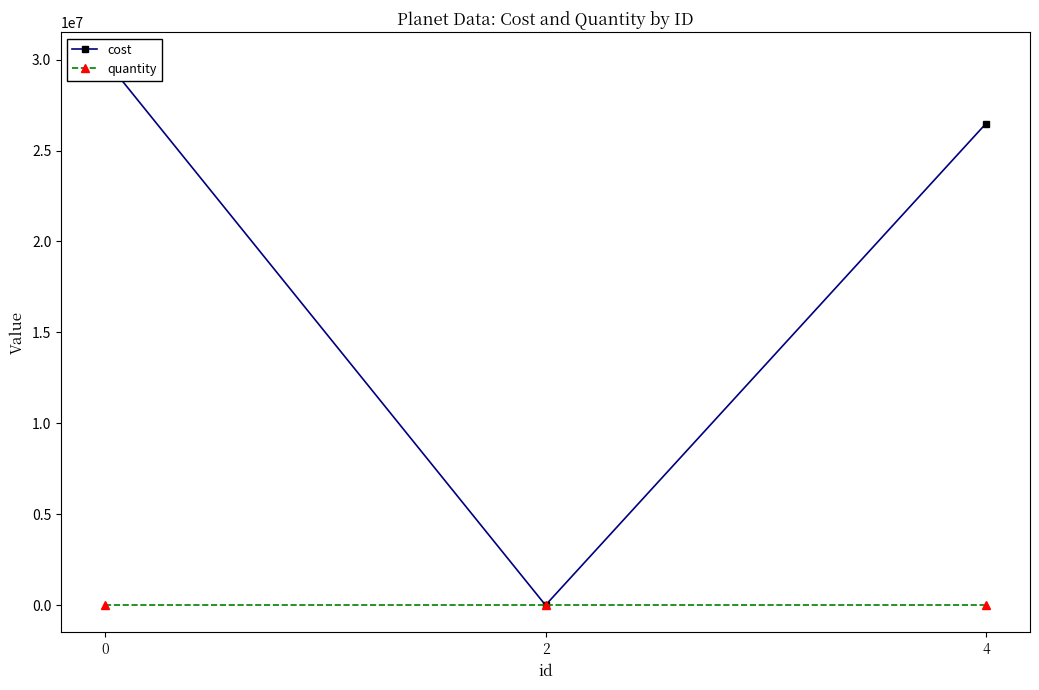

What are all the series names shown in the legend?

cost, quantity